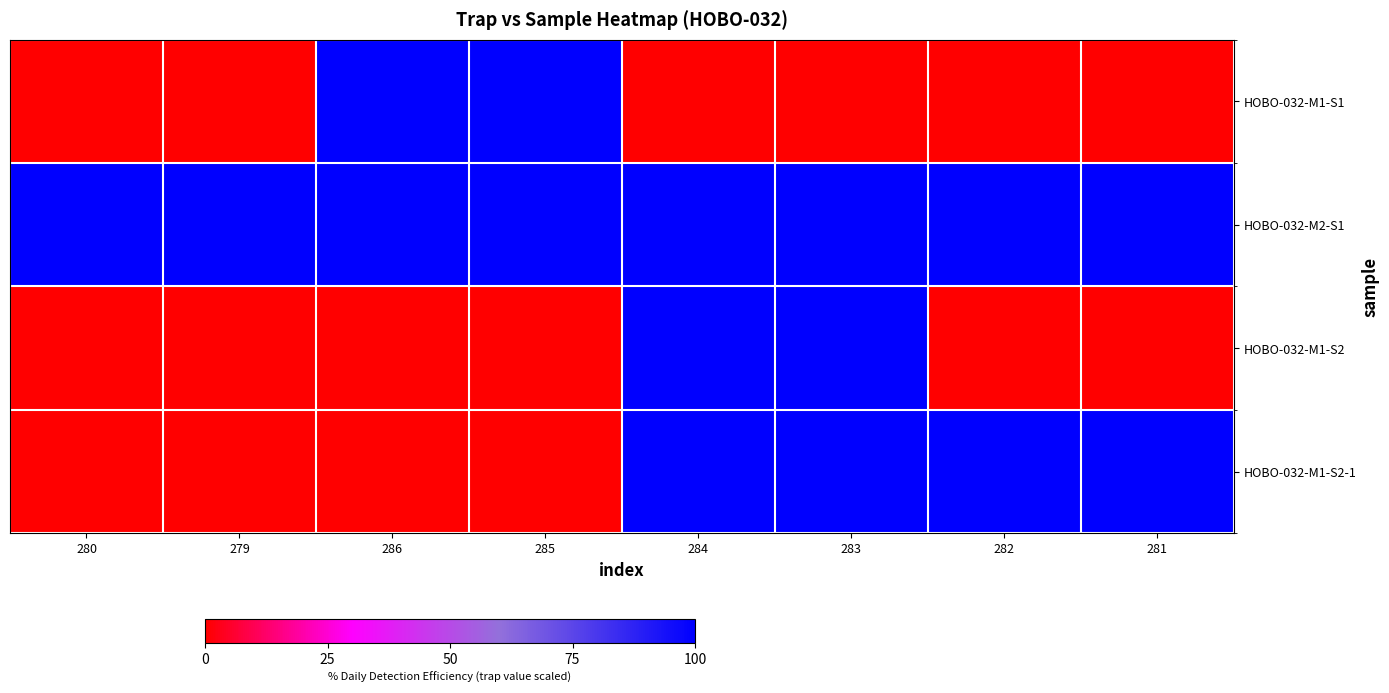

What is the total value across all series at 282?

200